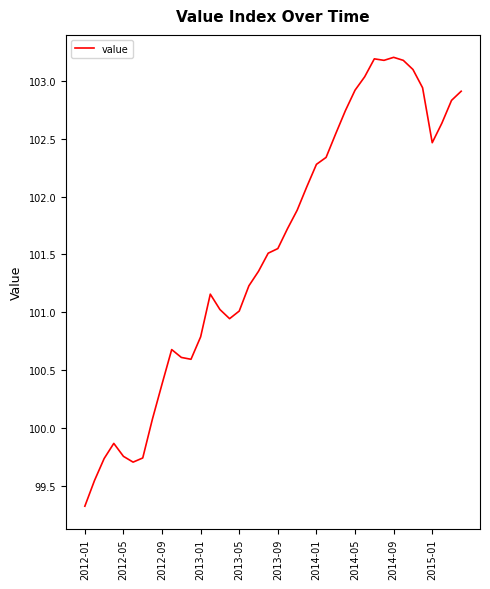

What is the minimum value shown in the chart?

99.3